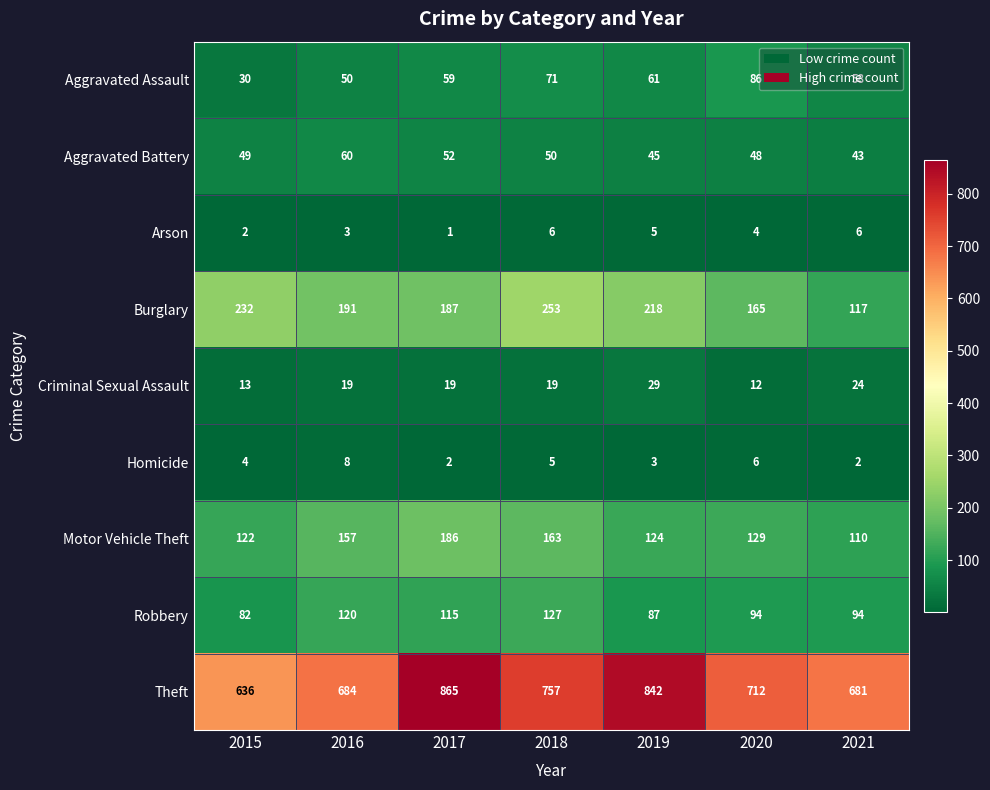

What is the approximate value of Arson at 2020?

4